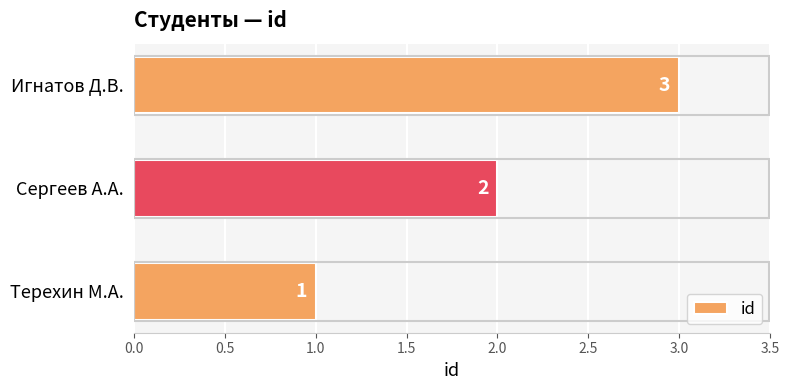

The chart shows a value of 1 at Терехин М.А.. True or false?

True